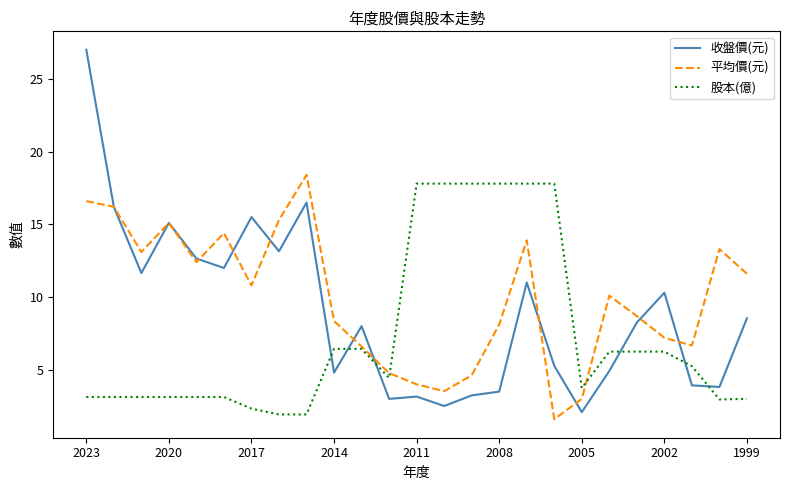

Rank the series by their average value, from lowest to highest.

股本(億), 收盤價(元), 平均價(元)